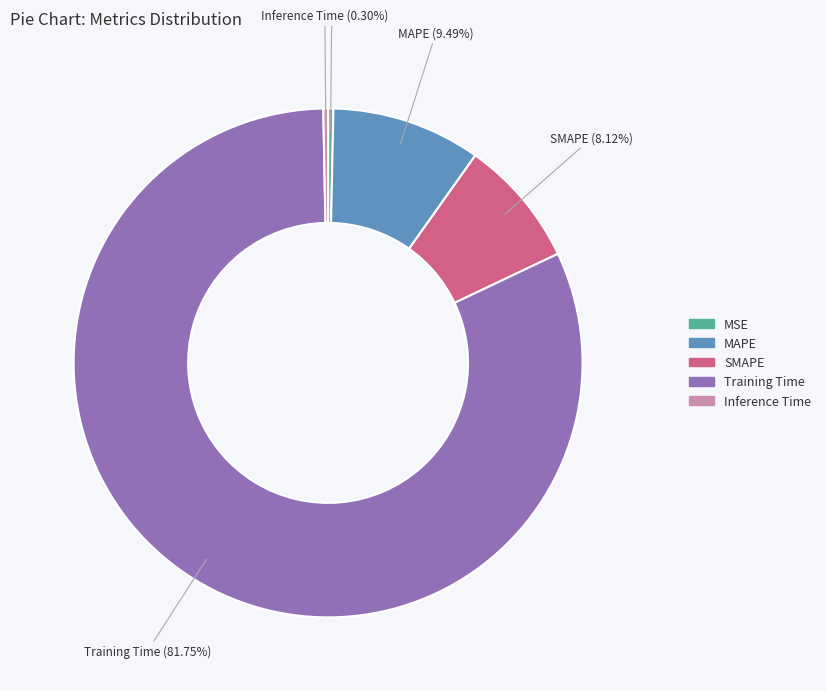

Does Training Time represent more than half of the total?

Yes